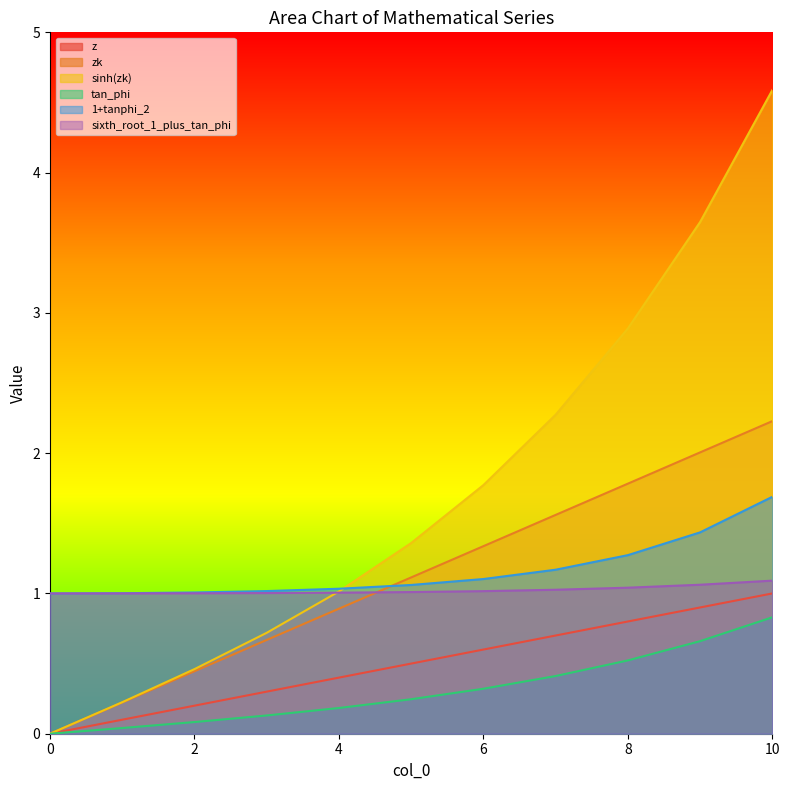

Does the chart have visible grid lines?

No